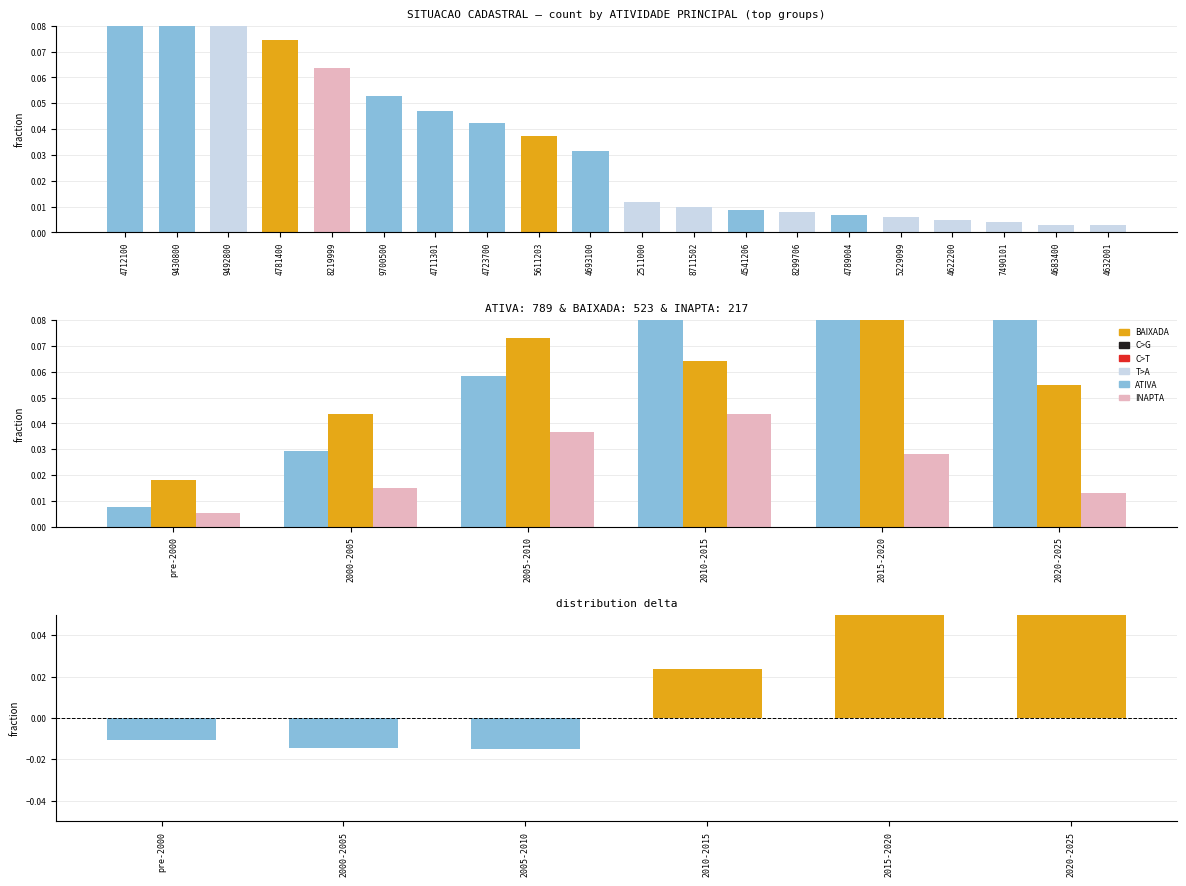

At how many categories does at least one series exceed 0?

6